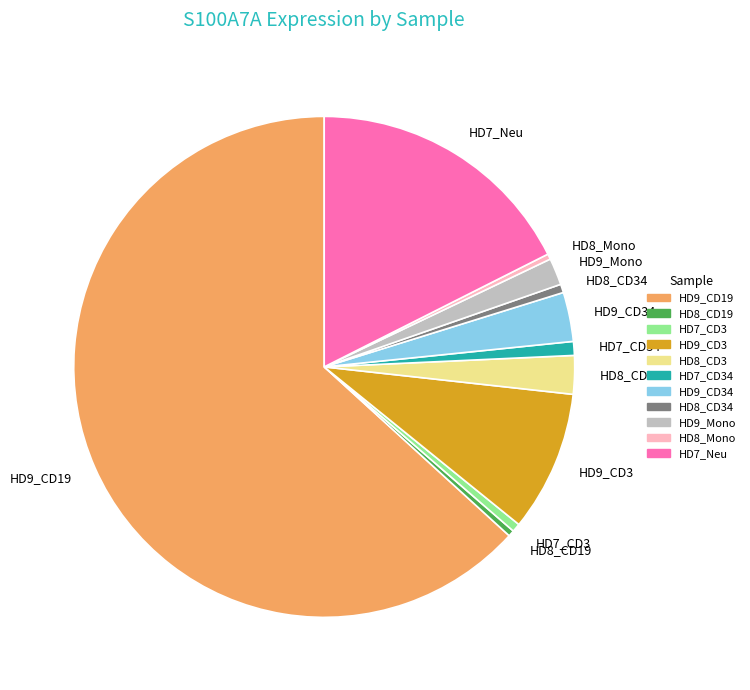

The HD7_CD34 slice represents 1% of the pie. True or false?

True